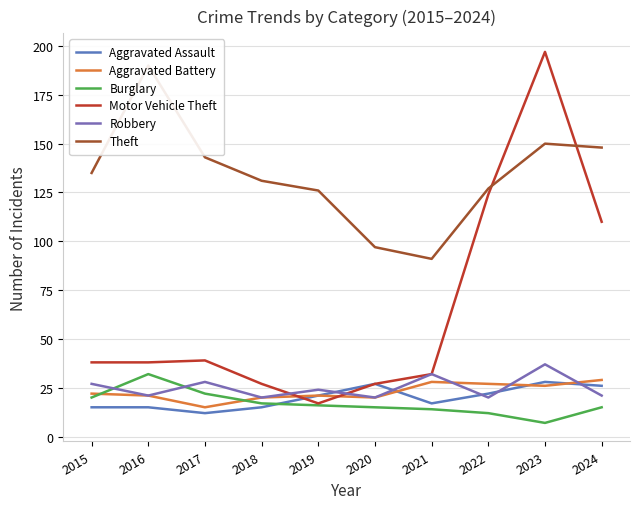

At which category is the sum across all series the highest?

2023